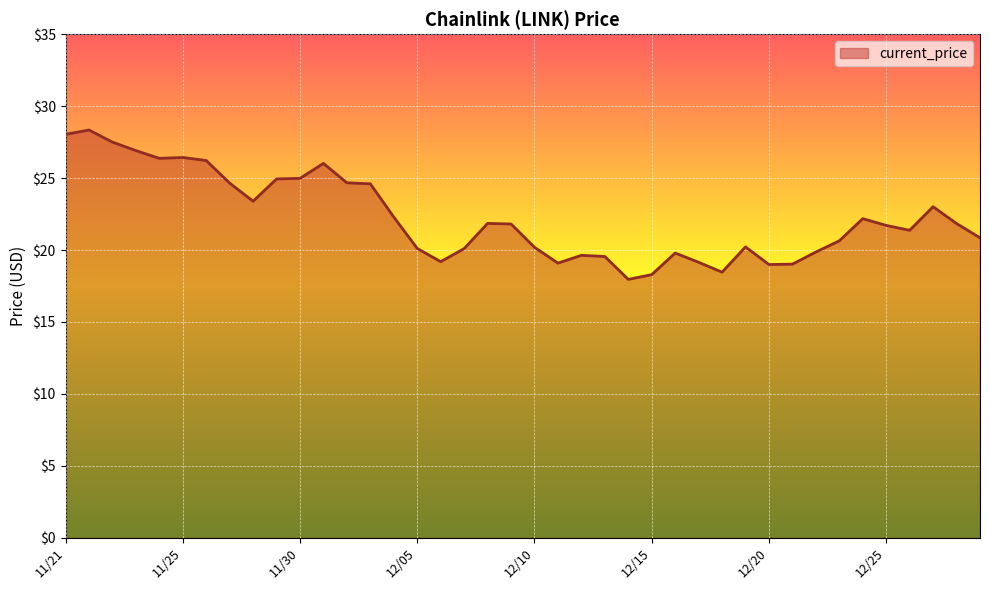

What is the smallest value displayed?

18.0